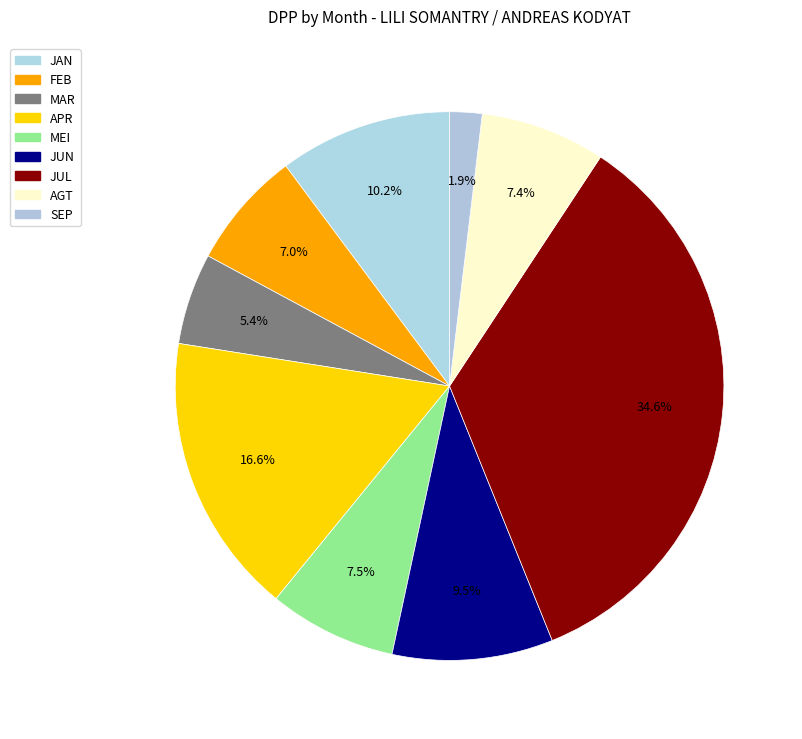

Is it true that MEI is 1% of the pie?

False